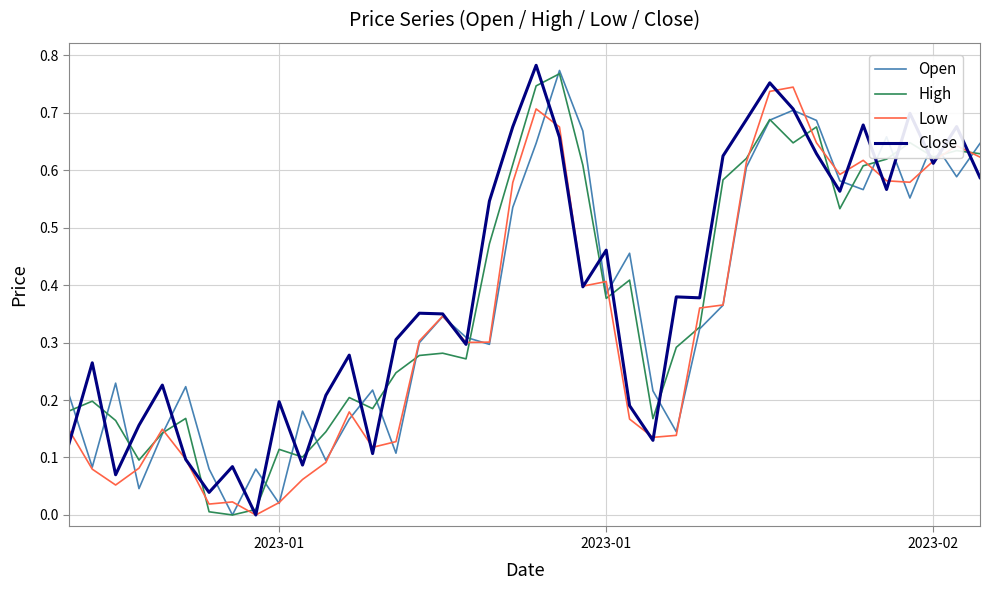

After their last crossing, which series has the higher values: High or Close?

High